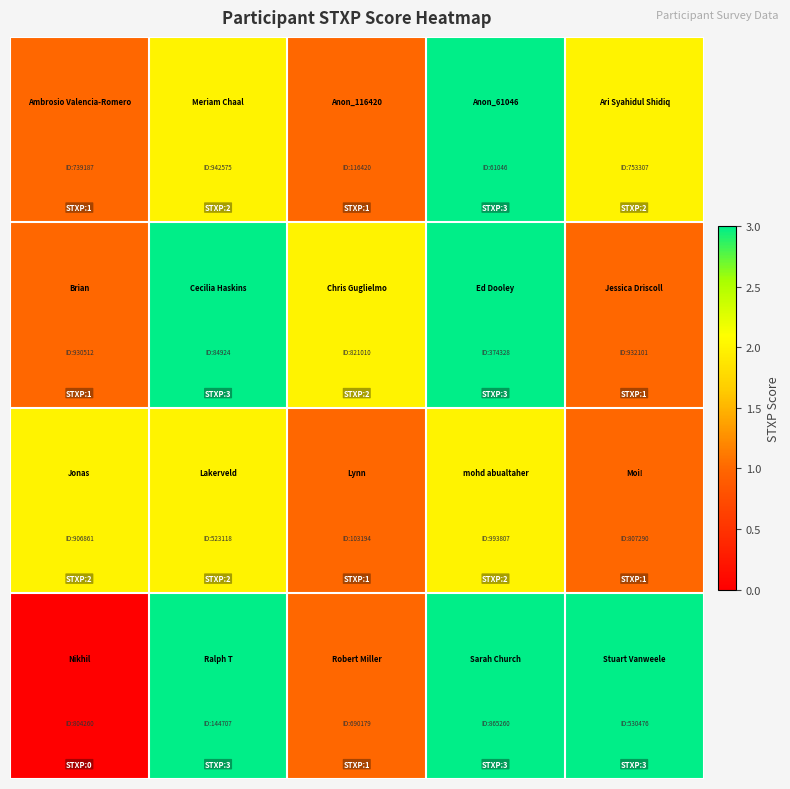

At how many categories does at least one series exceed 2?

3